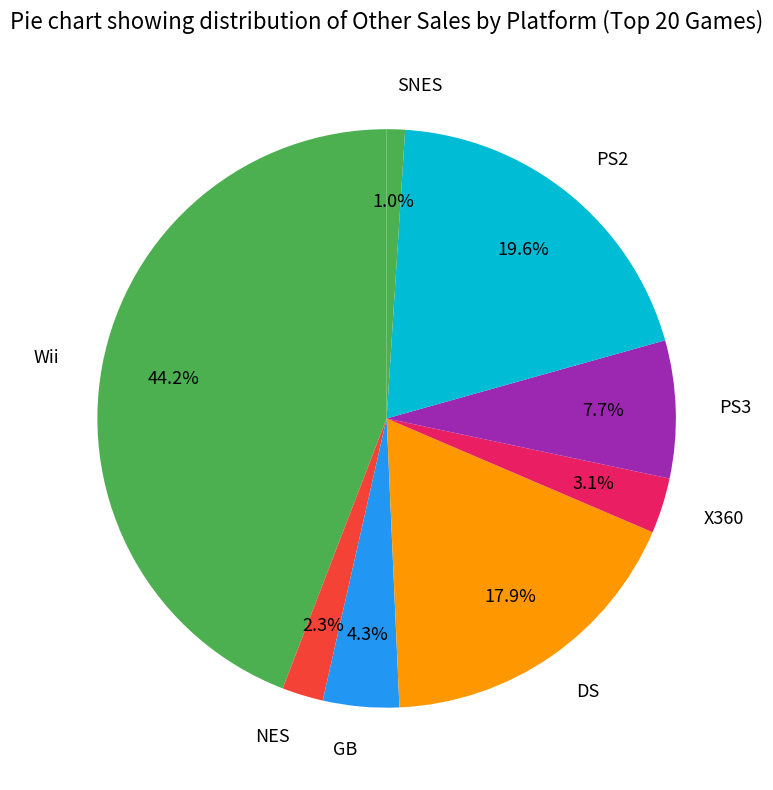

Count the number of slices in the pie.

8